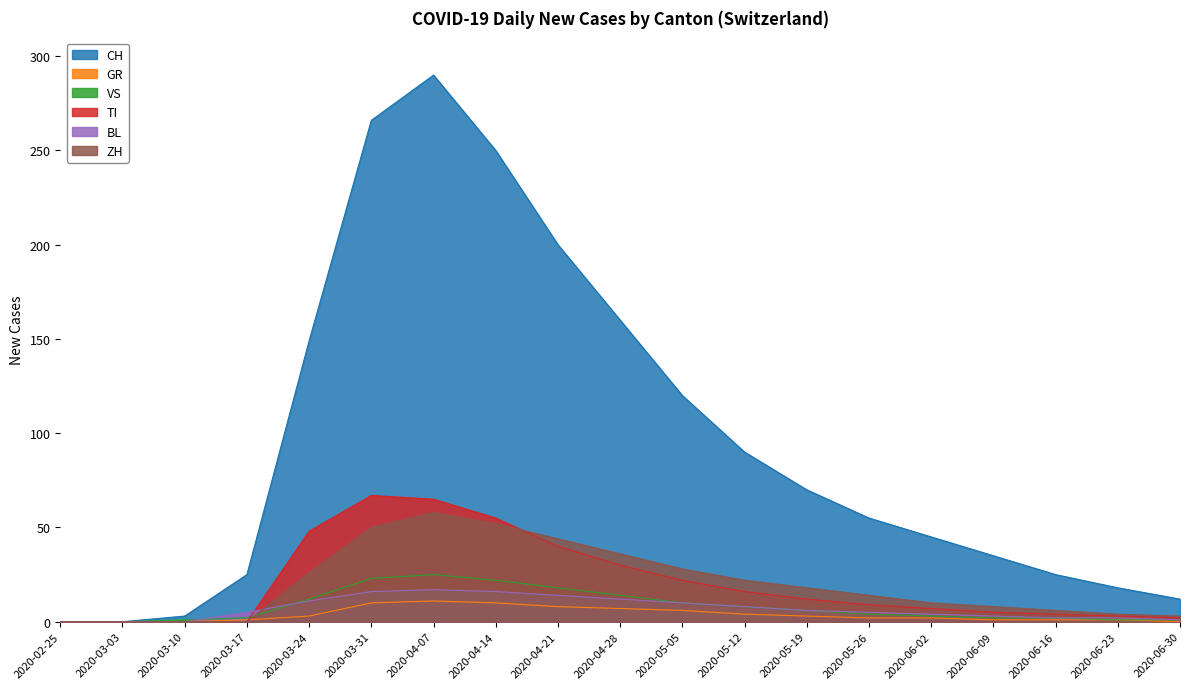

Is it true that CH equals 120 at 2020-05-05?

True